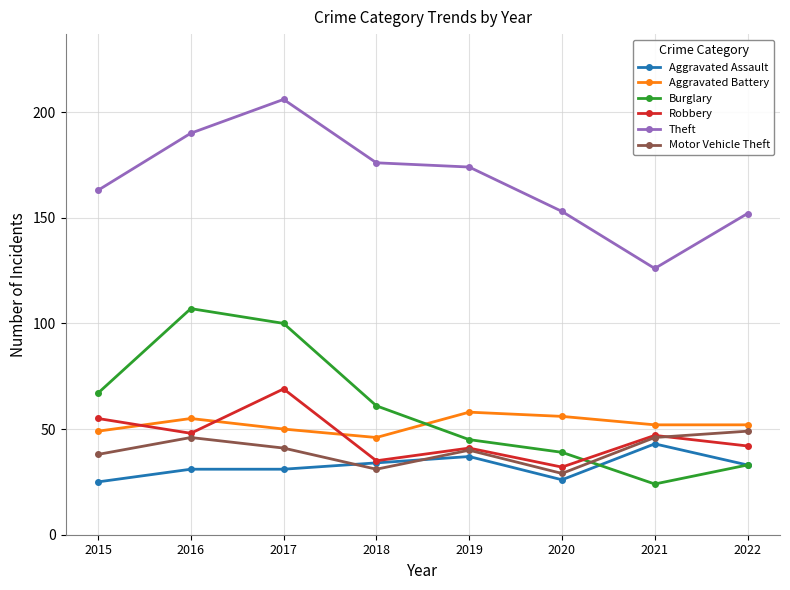

Count the number of categories in the chart.

8